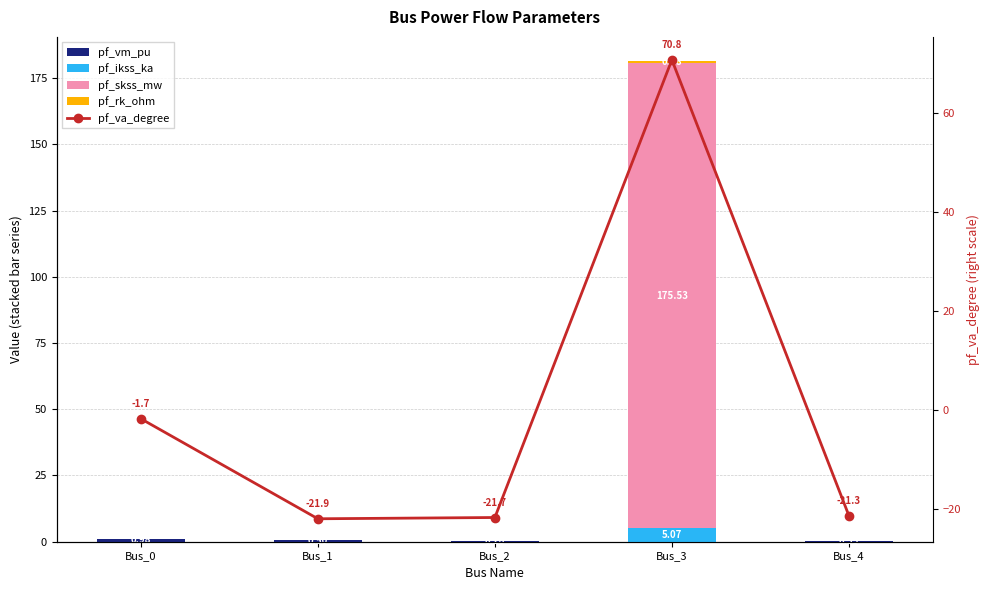

What is the sum of all pf_ikss_ka values?

5.1